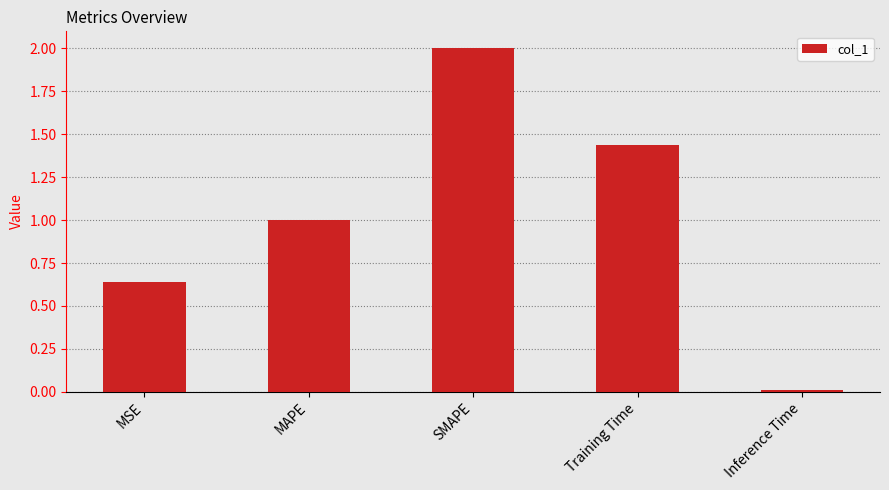

Where is the data nearest to the value 1?

MAPE